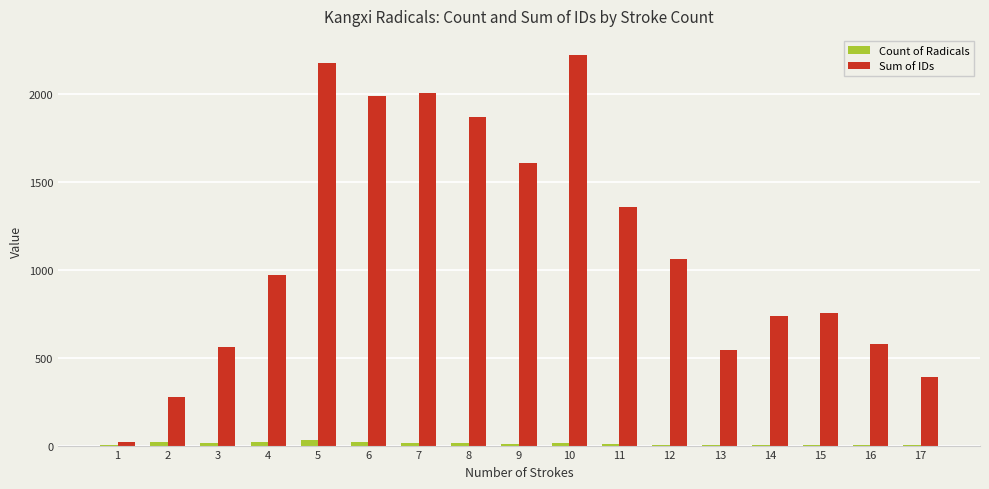

What is the maximum value shown in the chart?

2219